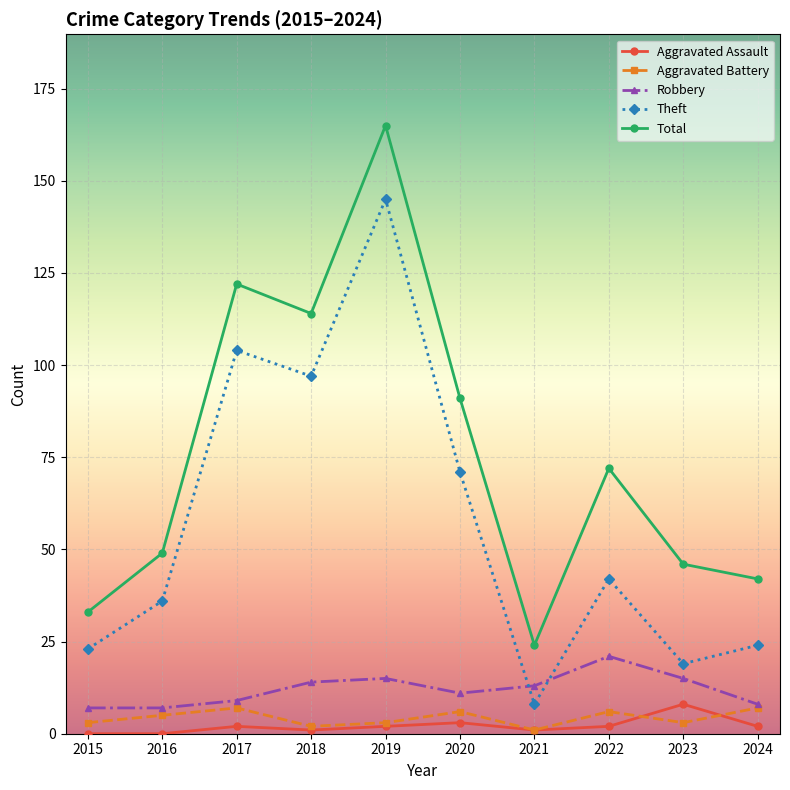

What is the sum of all Aggravated Battery values?

43